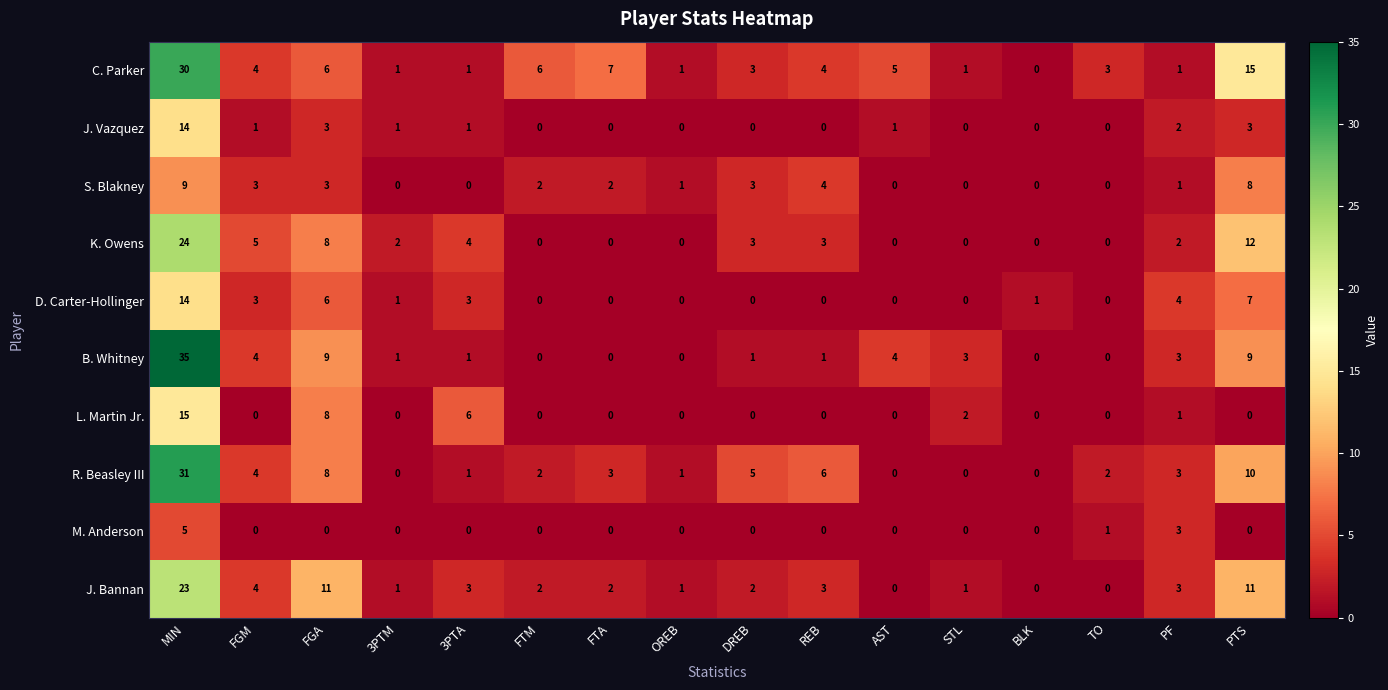

Which series has the largest total across all categories?

C. Parker